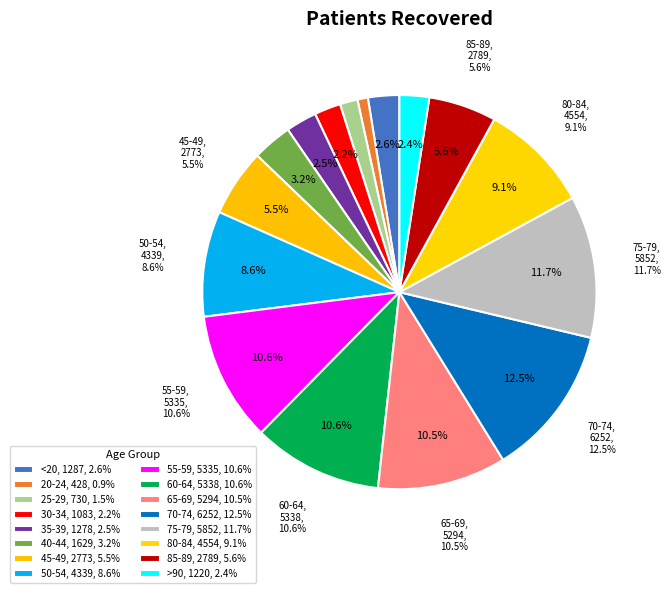

What is the largest slice in the pie chart?

70-74